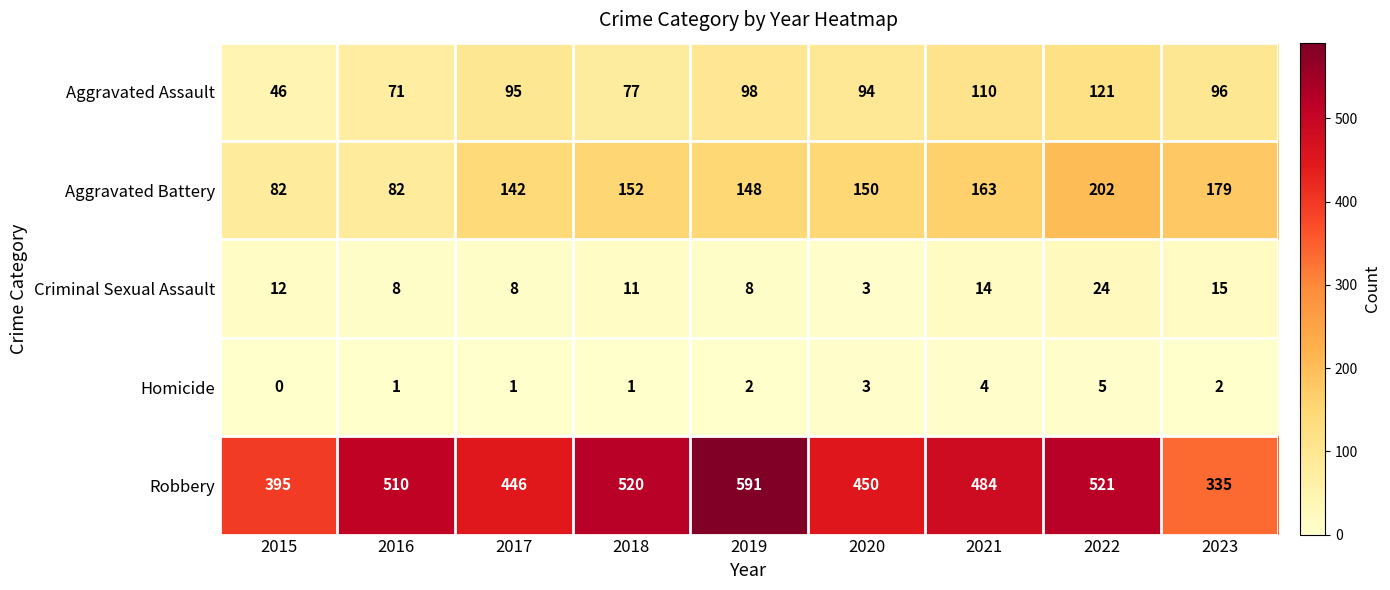

Which category has the lowest value across all series?

2015